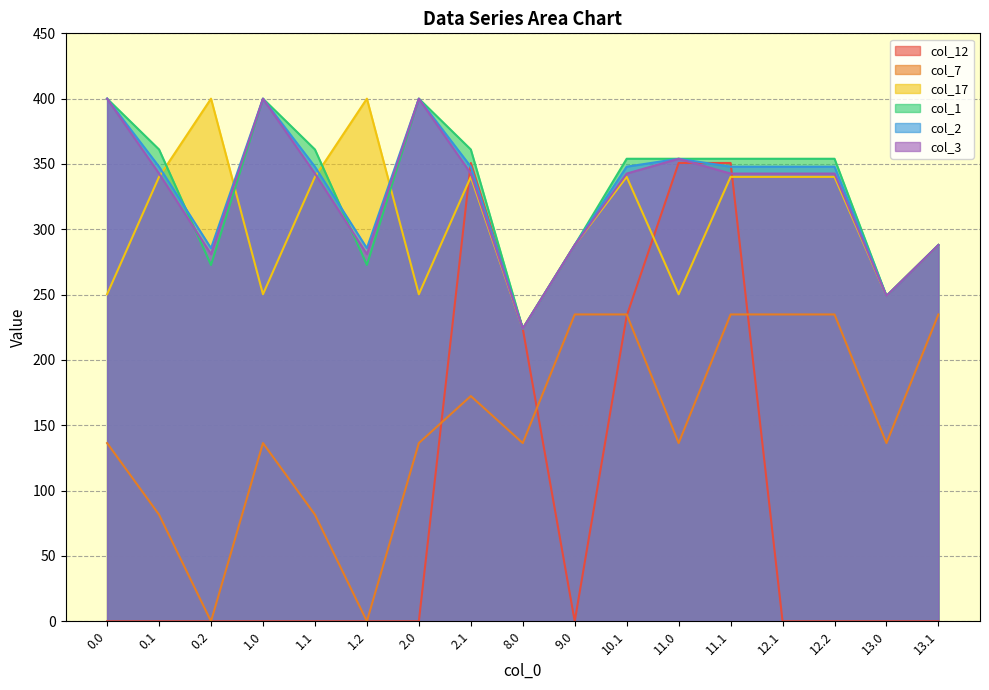

At how many categories does at least one series exceed 152?

17